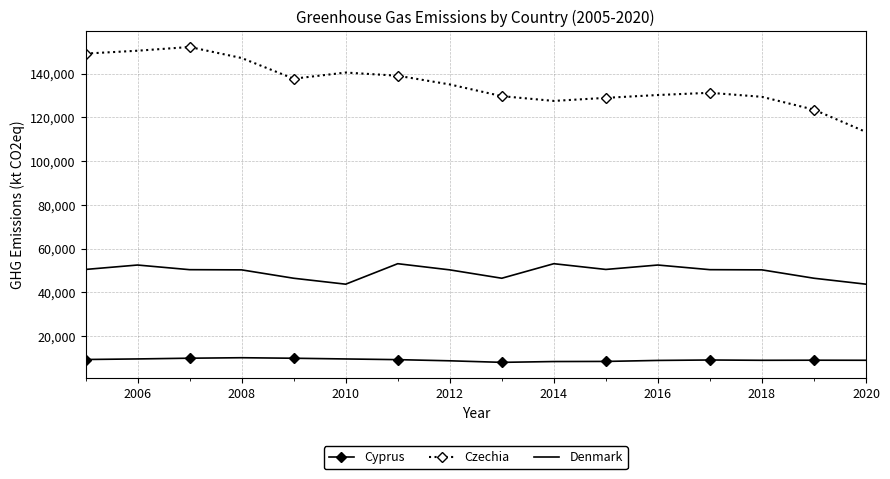

What is the lowest value of the Czechia series?

113338.5